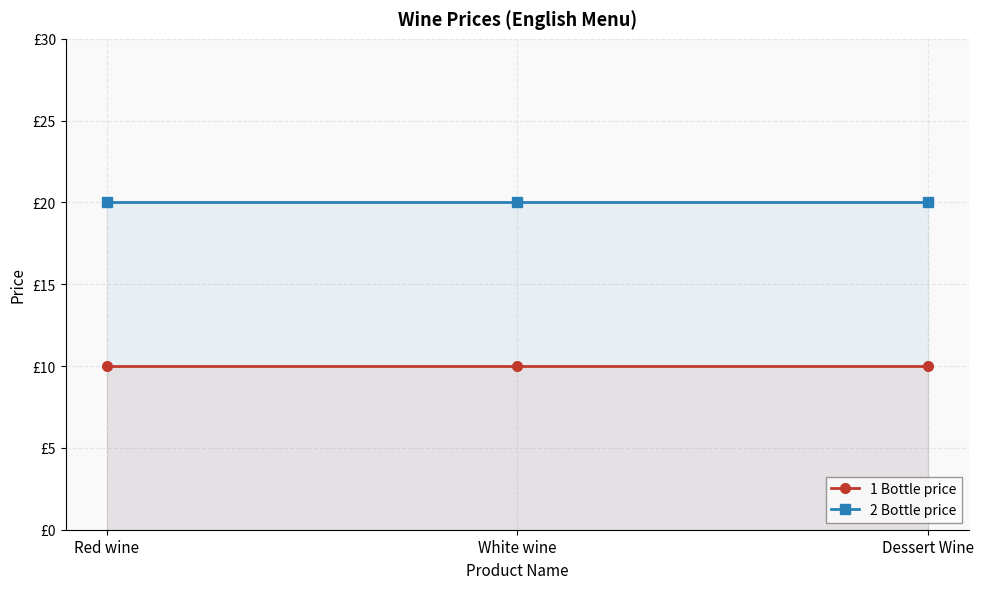

Is it true that 2 Bottle price equals 20 at White wine?

True